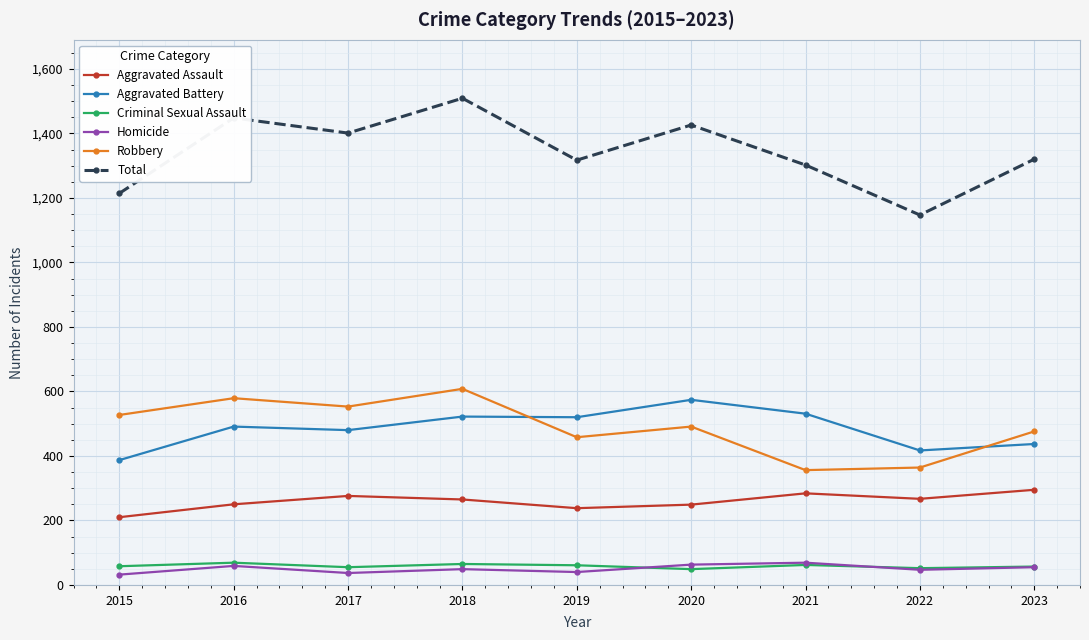

True or false: Criminal Sexual Assault and Aggravated Assault intersect in this chart.

False